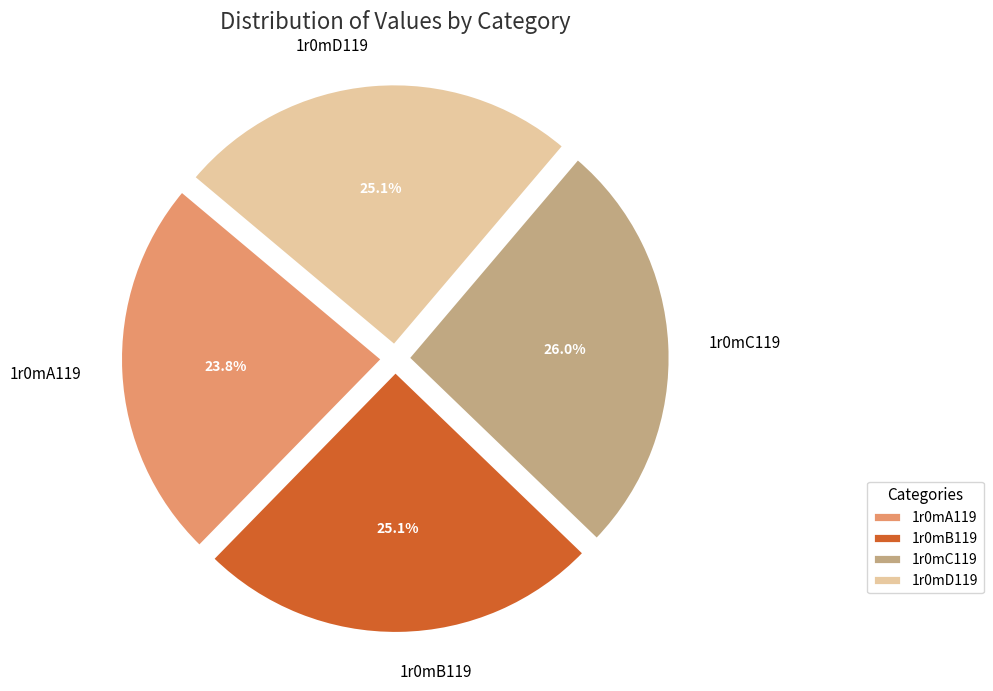

Does 1r0mC119 account for over 50% of the chart?

No